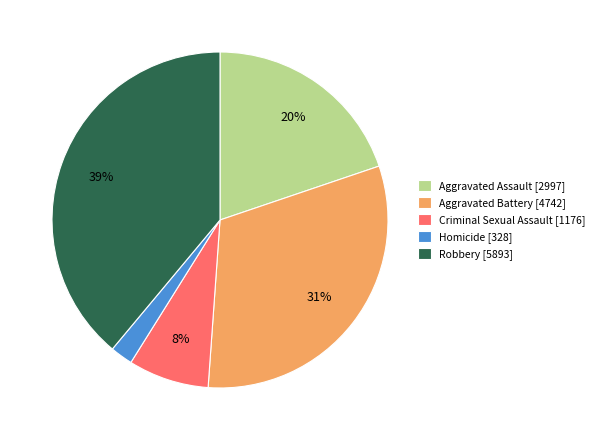

Which category has the smallest portion of the pie?

Homicide